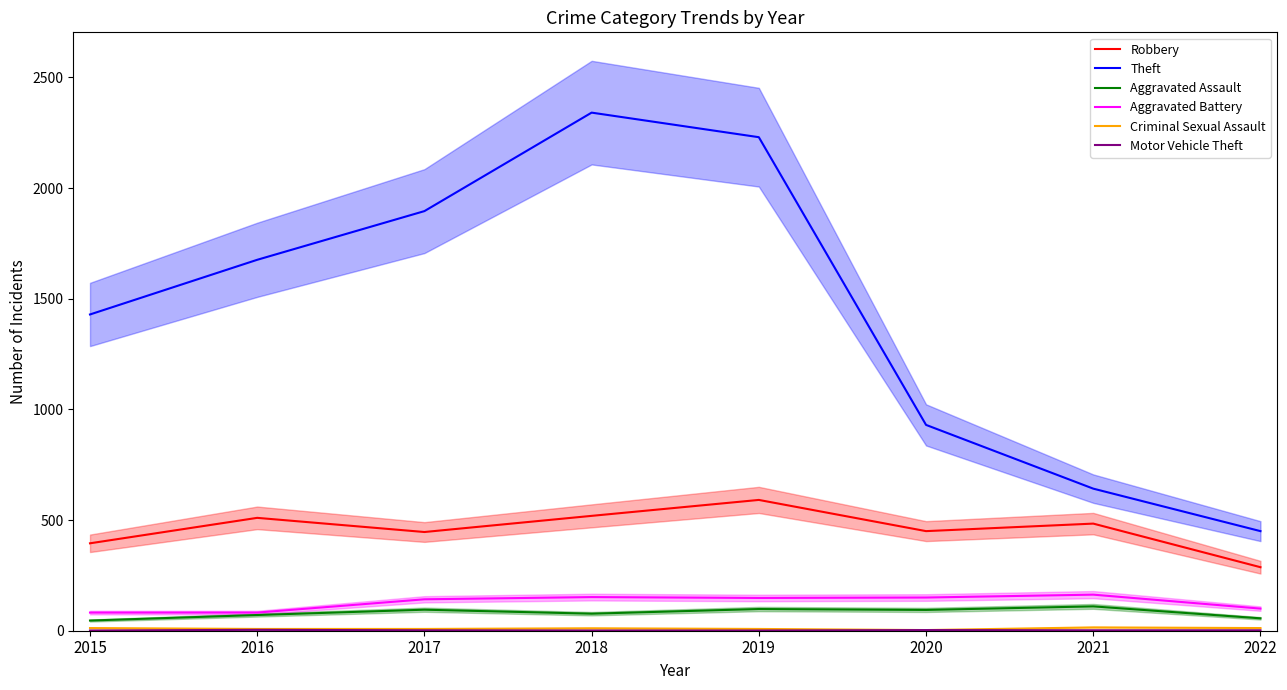

True or false: Theft has more than 0 points higher than both neighbors.

True